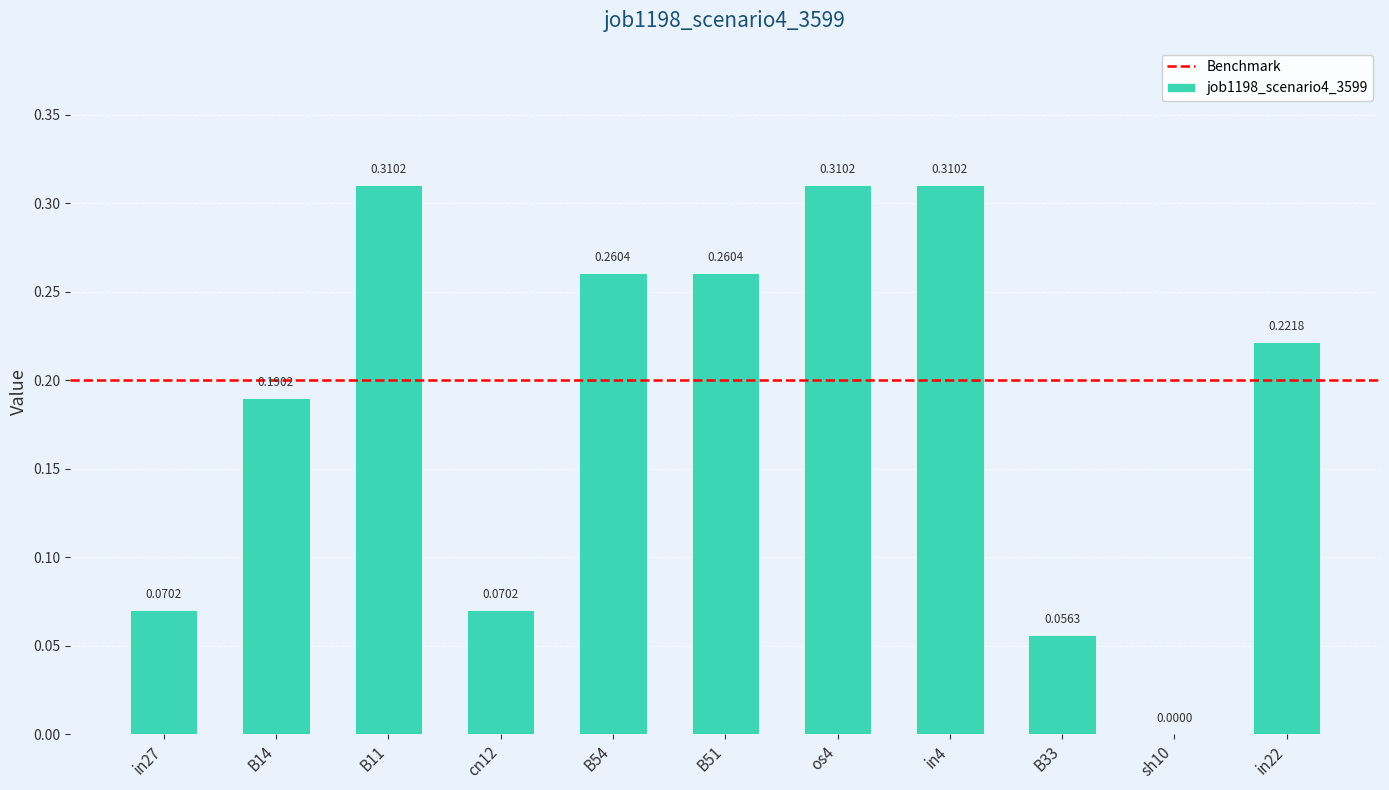

Between sh10 and B51, which is larger?

B51